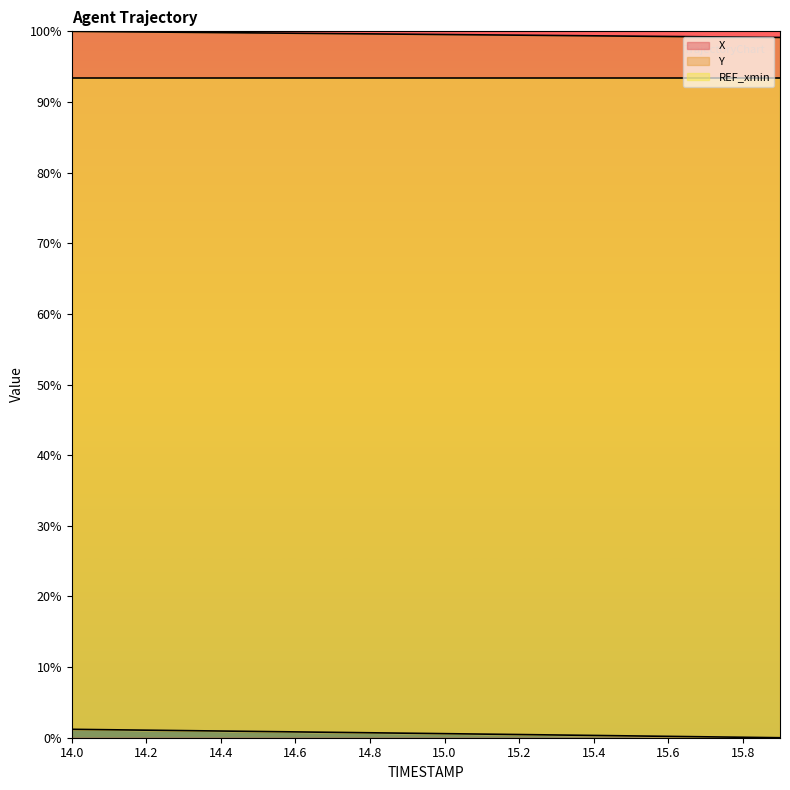

True or false: X and Y cross at least once.

False